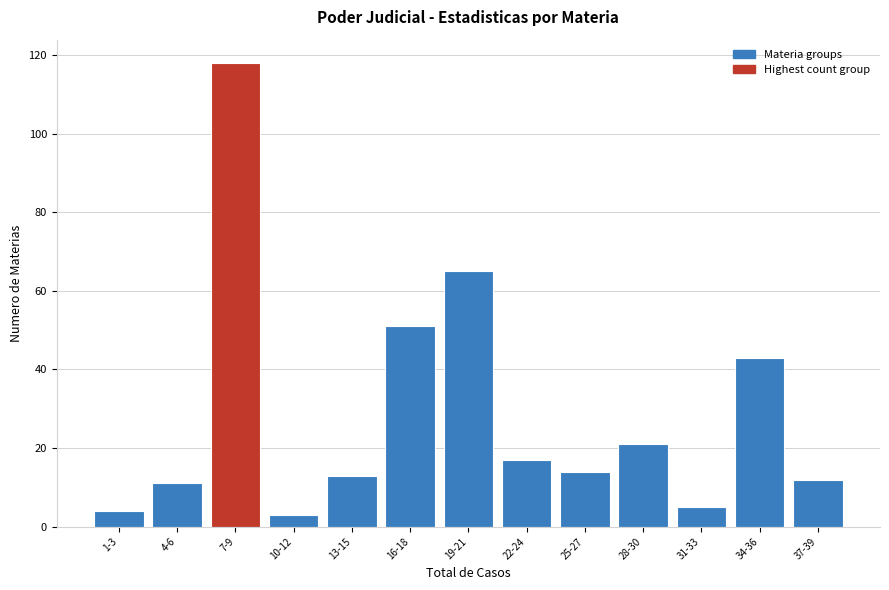

Reading left to right, transcribe all the data shown in this chart.

1-3=4	4-6=11	7-9=118	10-12=3	13-15=13	16-18=51	19-21=65	22-24=17	25-27=14	28-30=21	31-33=5	34-36=43	37-39=12